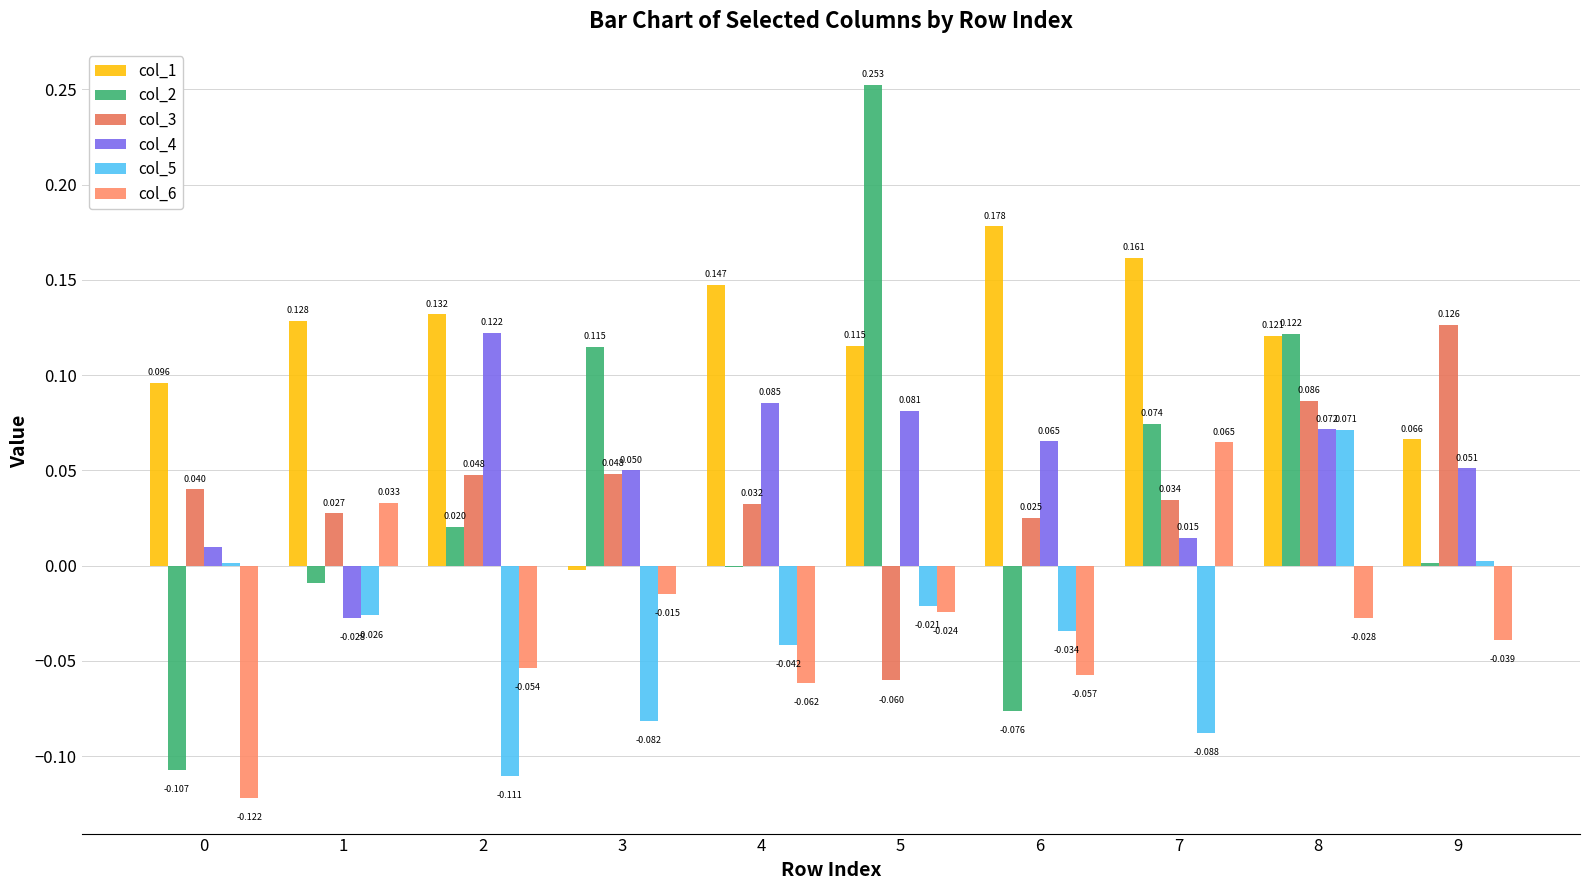

At how many categories does at least one series exceed 0?

10